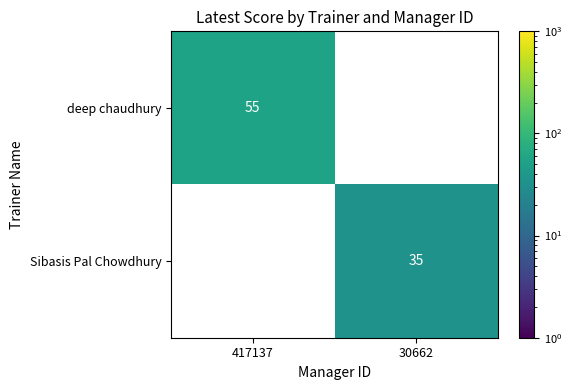

Reading left to right, what are all the values shown in this chart?

deep chaudhury: 417137=55	30662=0
Sibasis Pal Chowdhury: 417137=0	30662=35